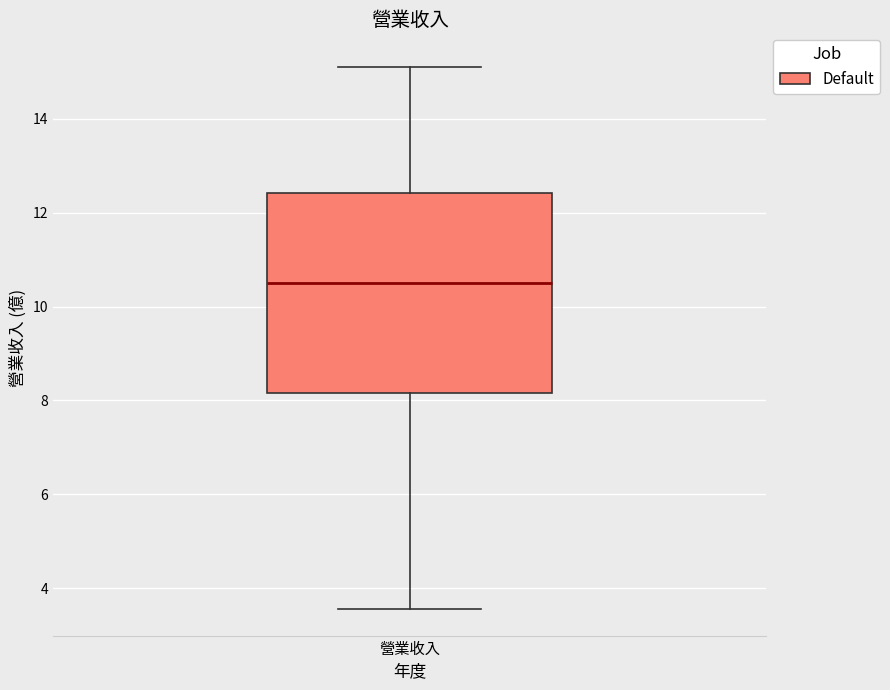

Transcribe this box plot: give where the median line is, the range the box spans, and where the two whiskers end, as read against the y-axis. The values are not printed on the chart, so give them approximately, as read against the axis.

median 10.6, box 8.2 to 12.4, whiskers 3.6 to 15.2